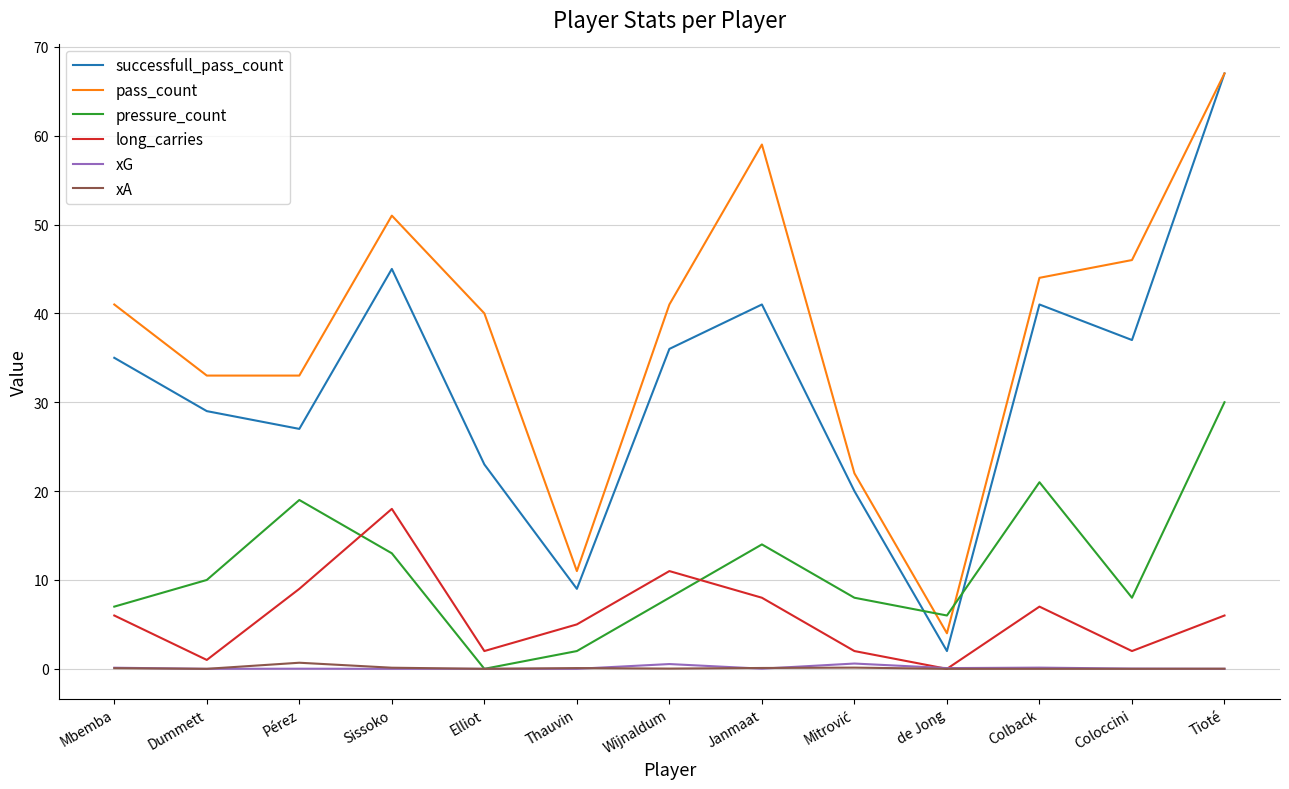

What is the total value across all series at Elliot?

65.0